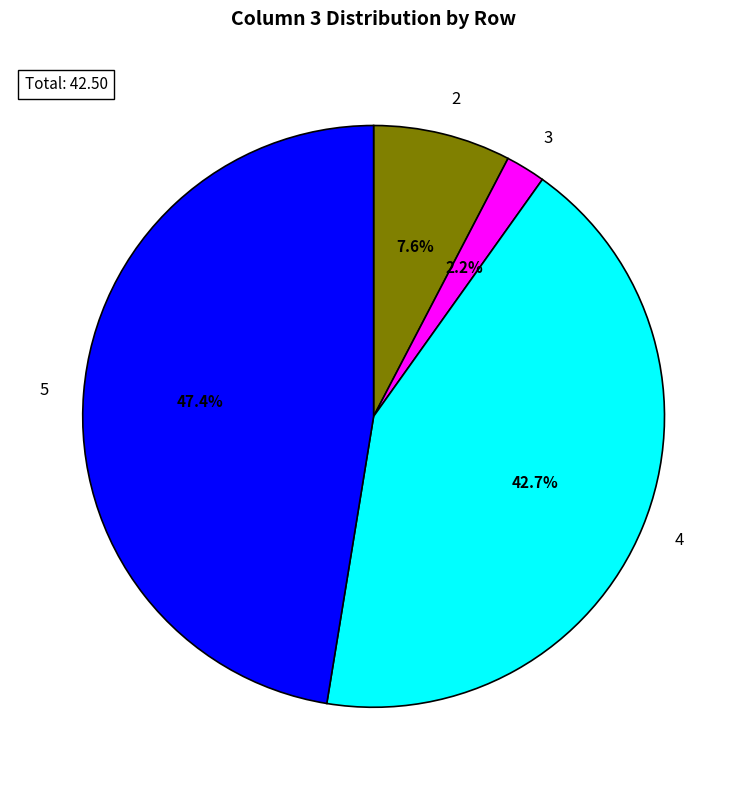

What is the smallest slice in the pie chart?

3